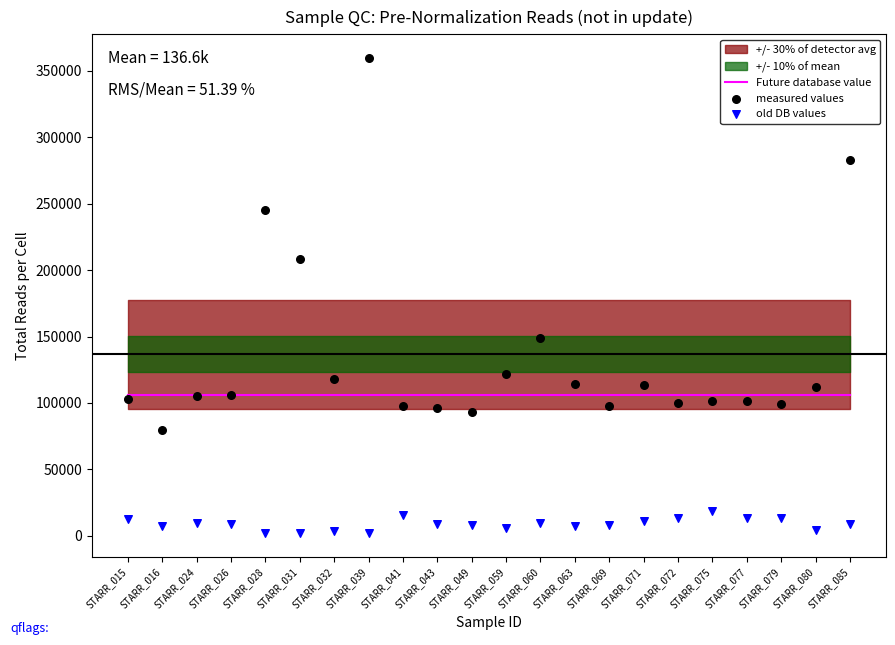

What are all the series names shown in the legend?

Future database value, measured values, old DB values